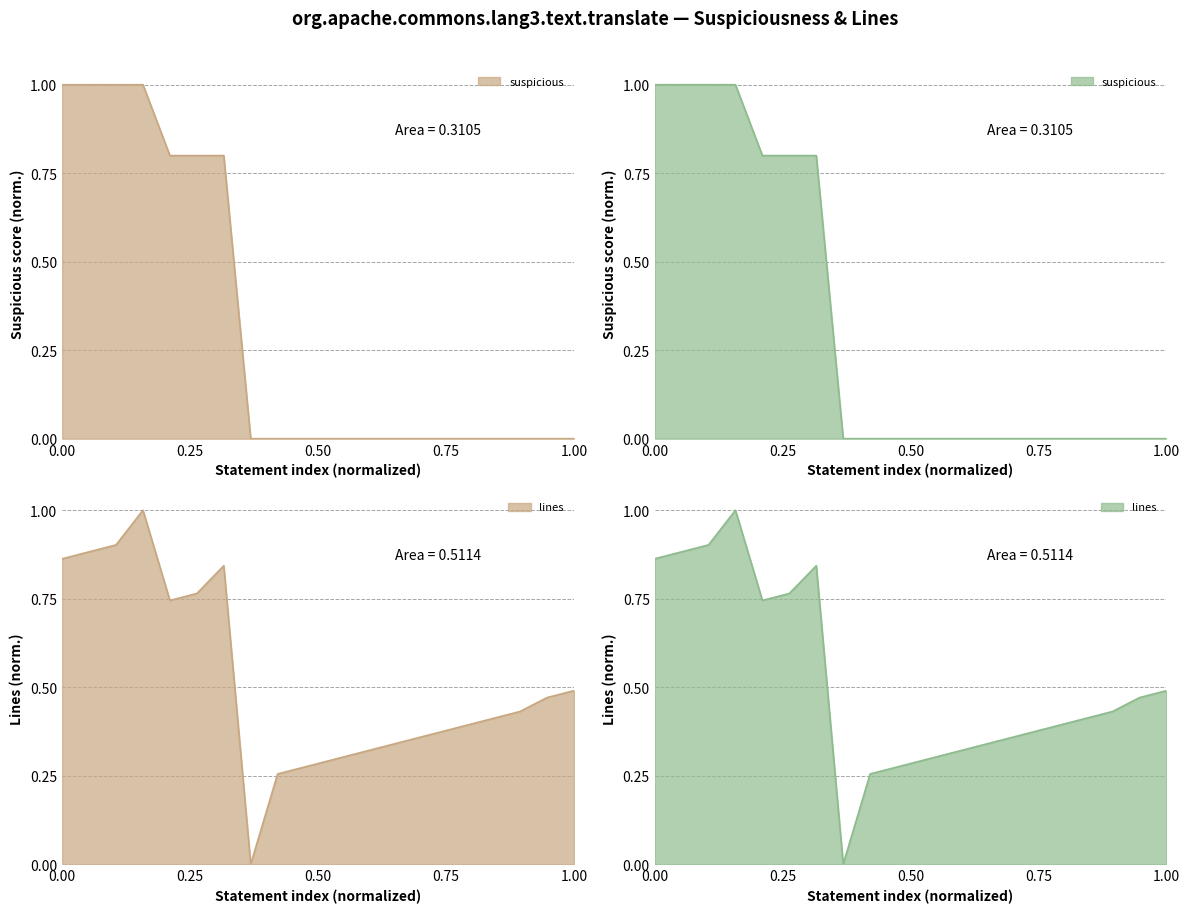

Which series changed the most between 77 and 51?

suspicious